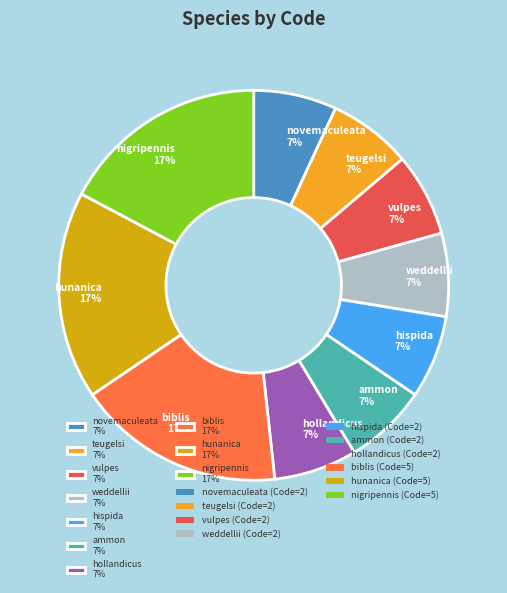

To the nearest percent, what is the average slice percentage?

10%